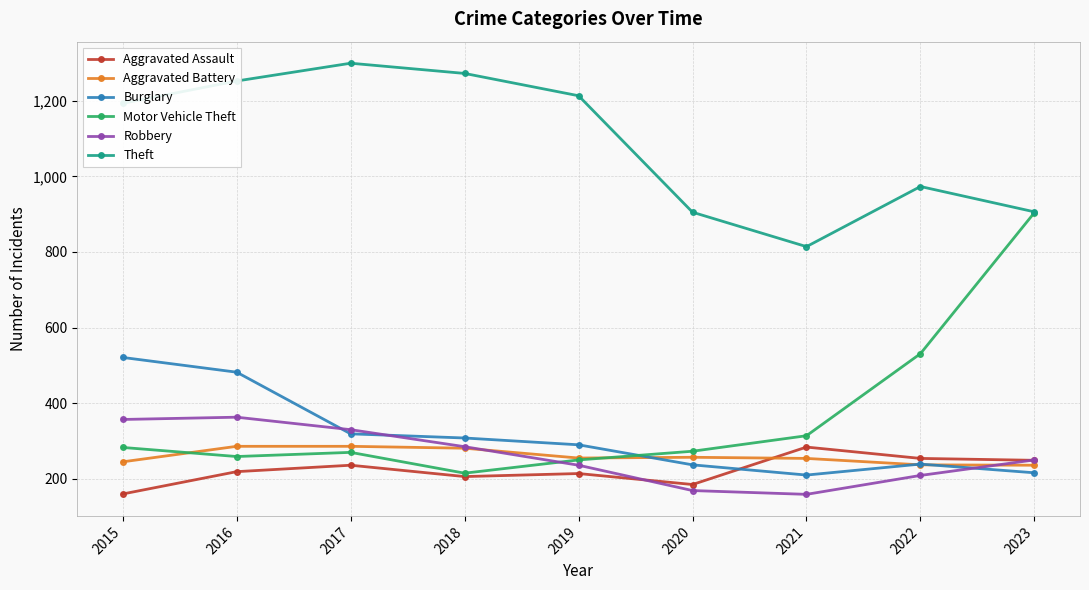

Count the number of categories in the chart.

9